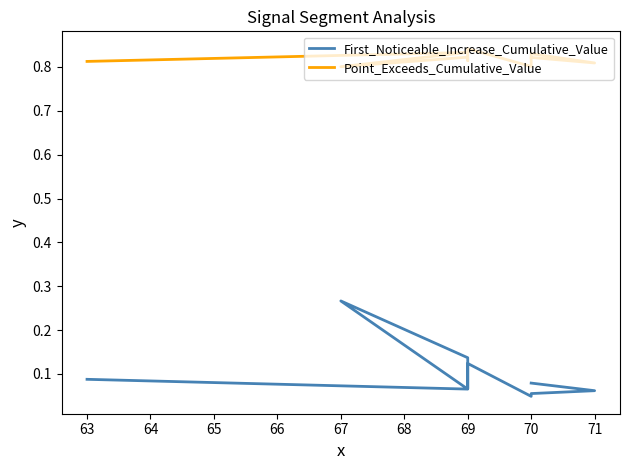

True or false: First_Noticeable_Increase_Cumulative_Value and Point_Exceeds_Cumulative_Value intersect in this chart.

False